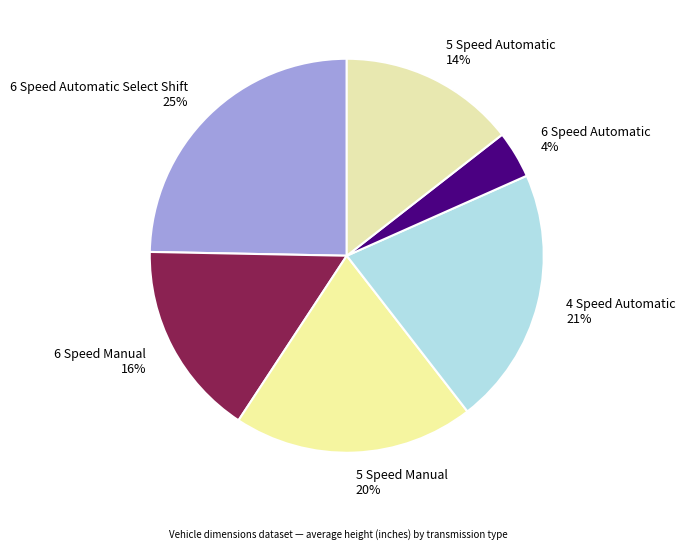

Is it true that 5 Speed Manual 20% is 20% of the pie?

True